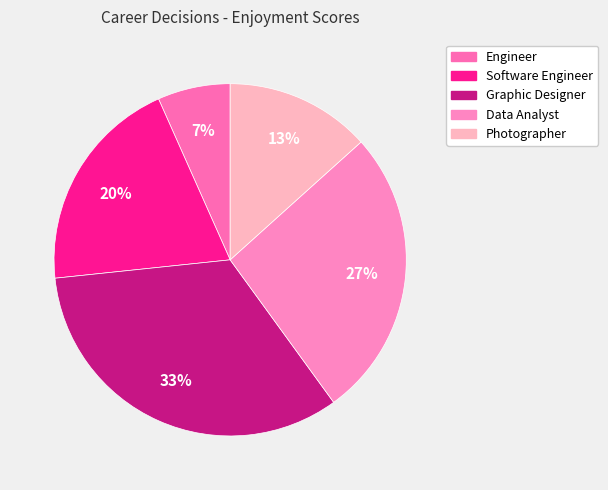

To the nearest percent, what is the difference between the Graphic Designer and Photographer slice percentages?

20%